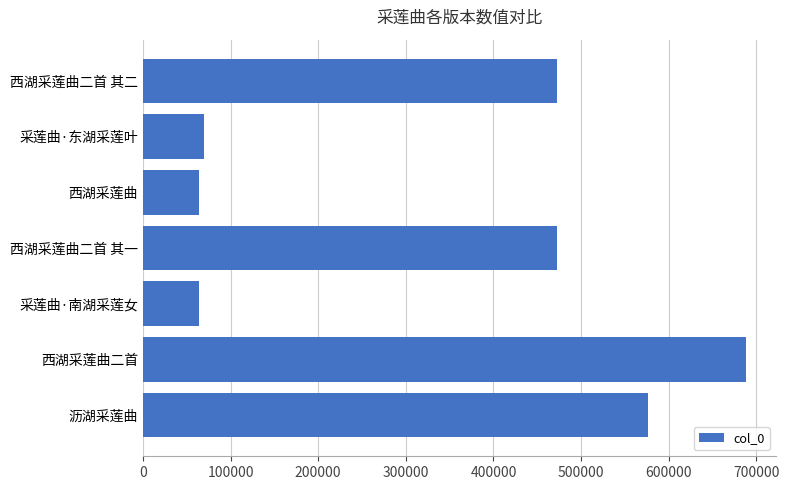

The value at 采莲曲·南湖采莲女 is 40421. True or false?

False